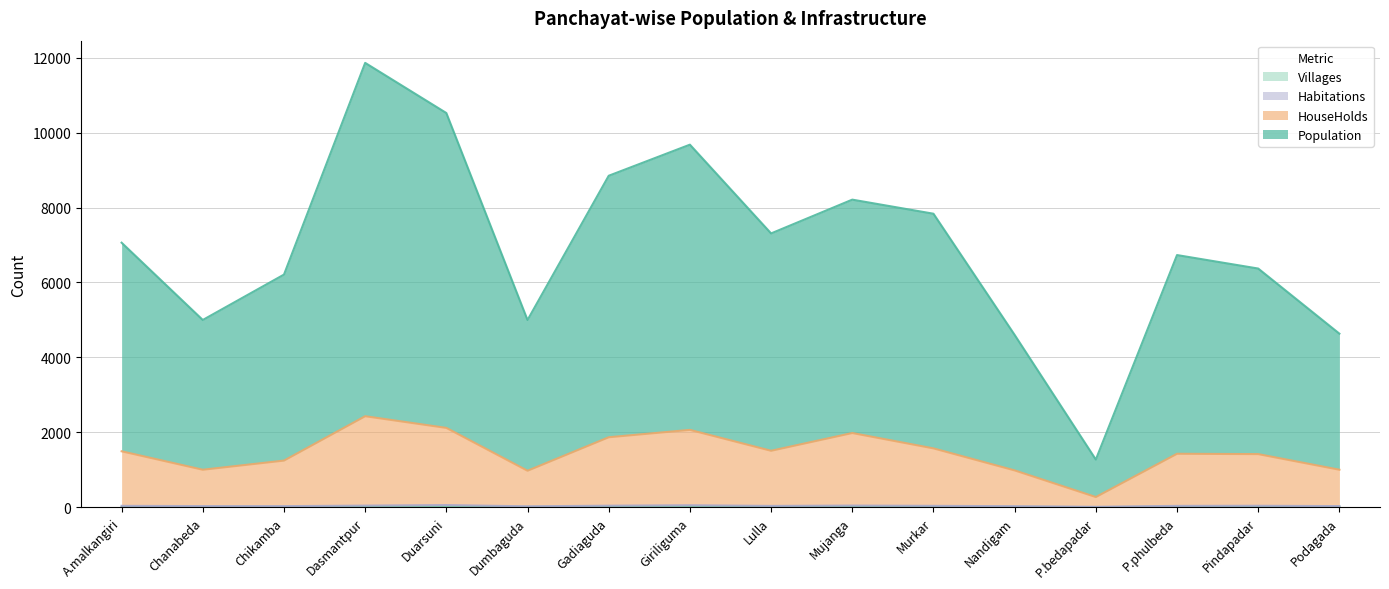

Which category has the highest value in the Villages series?

Duarsuni